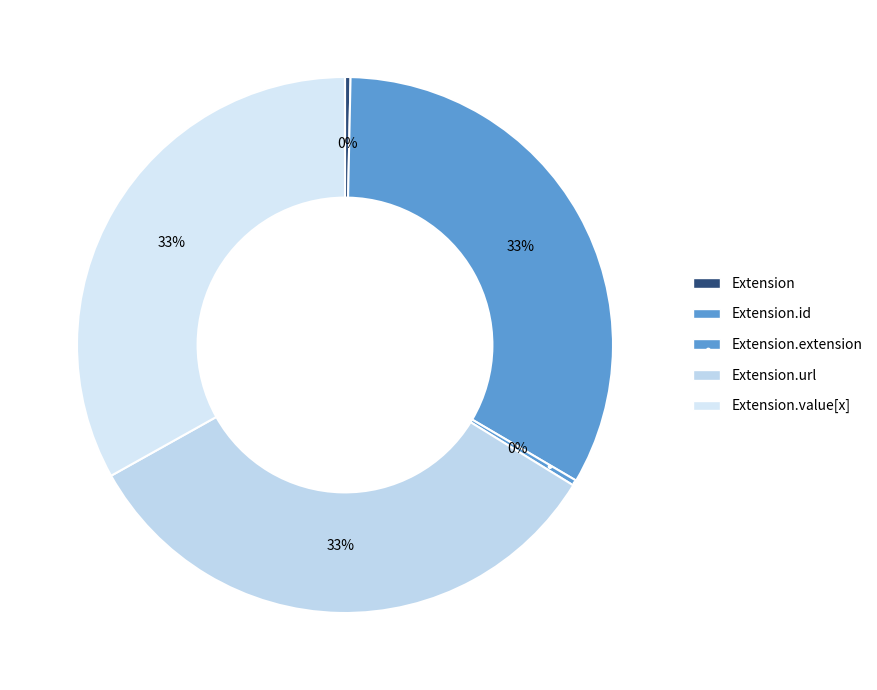

How many slices are in this pie chart?

5